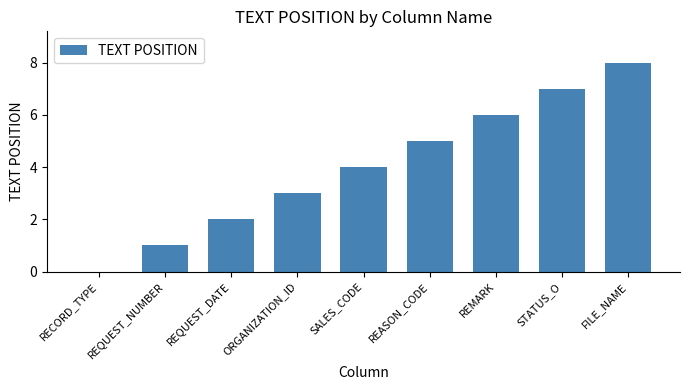

Count the number of data series in this chart.

1